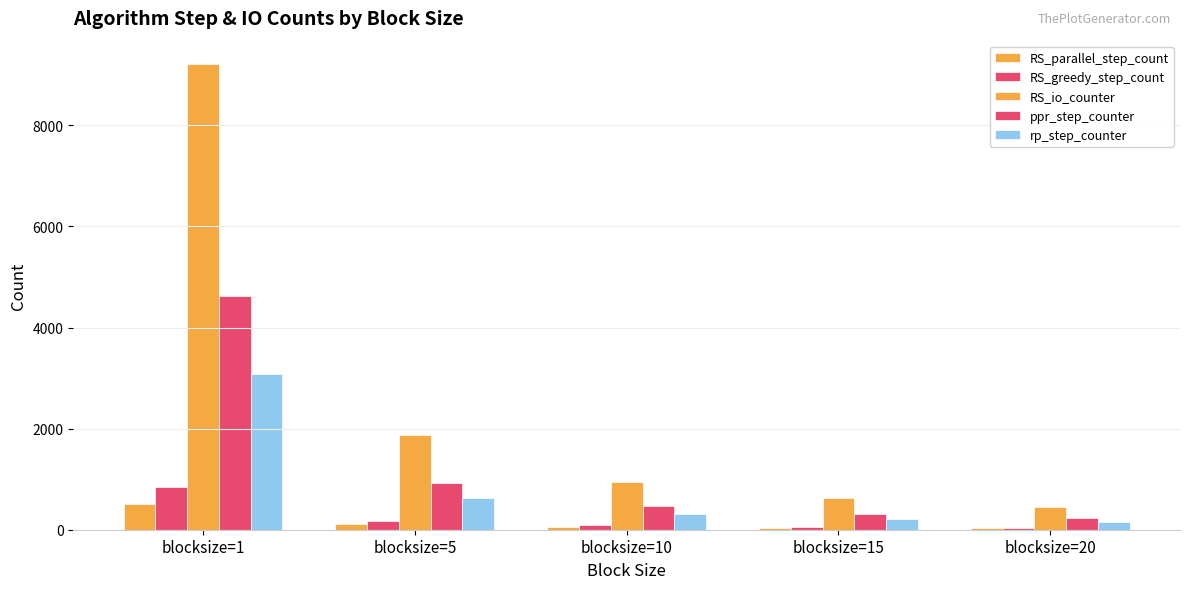

What is the average value of the rp_step_counter series?

874